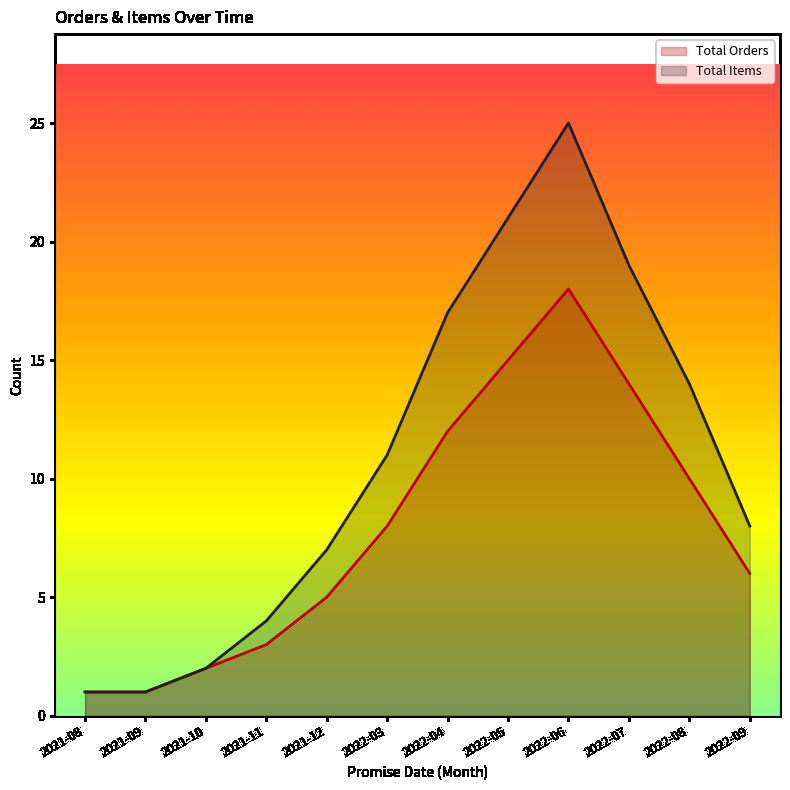

Where is Total Items nearest to the value 13?

2022-08